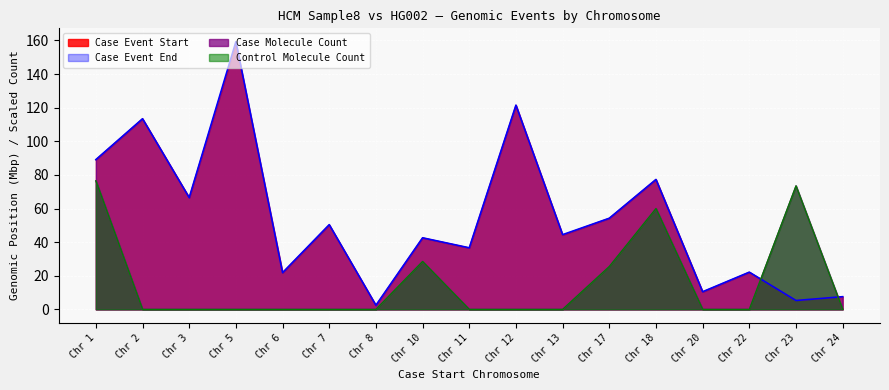

Which series has the largest range (max minus min)?

Case Event End